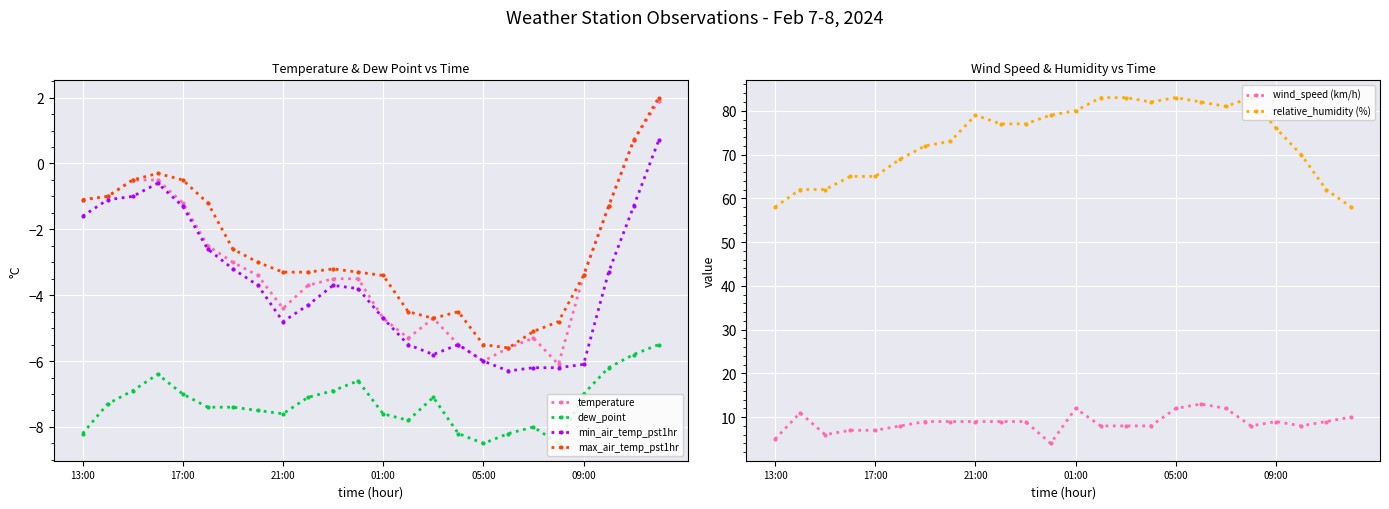

True or false: dew_point and max_air_temp_pst1hr cross at least once.

False